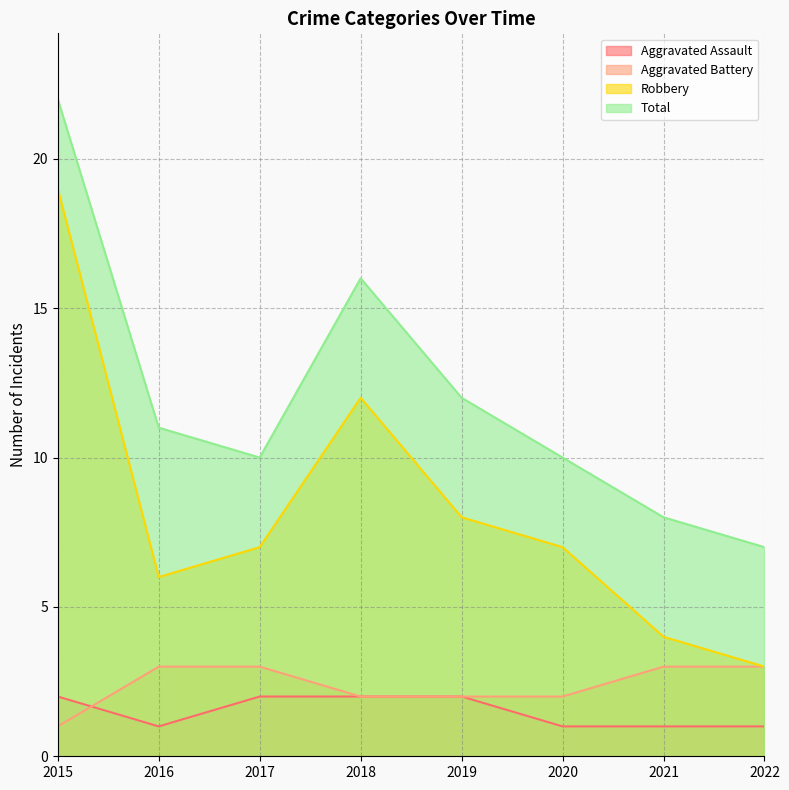

List the series in order of their peak value, highest first.

Total, Robbery, Aggravated Battery, Aggravated Assault